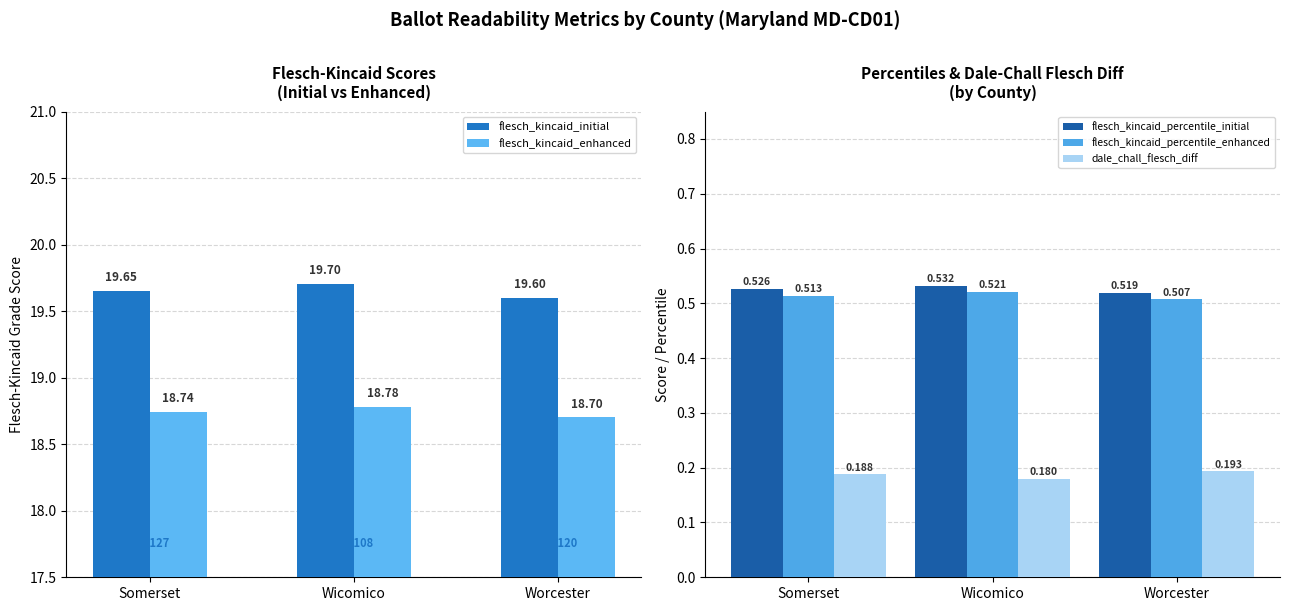

What is the sum of all flesch_kincaid_percentile_enhanced values?

1.5